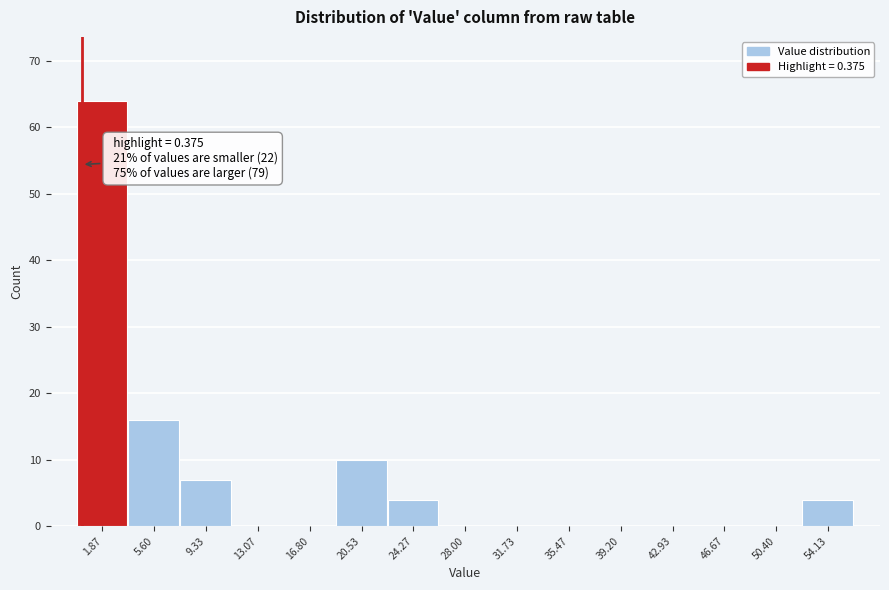

Over which range of the x-axis is the bar tallest?

0.0 to 3.5